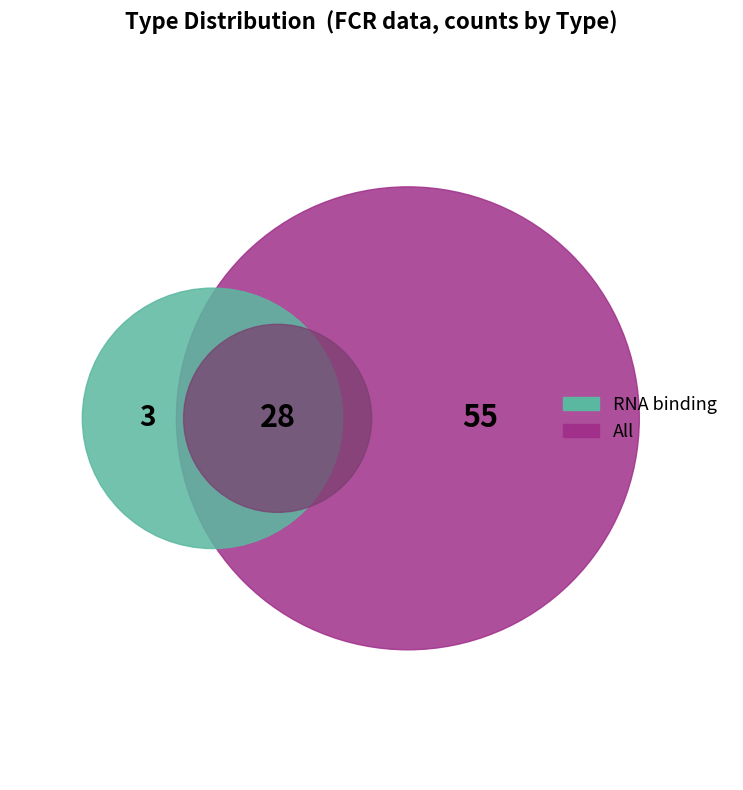

Is it true that DNA binding is 1% of the pie?

False